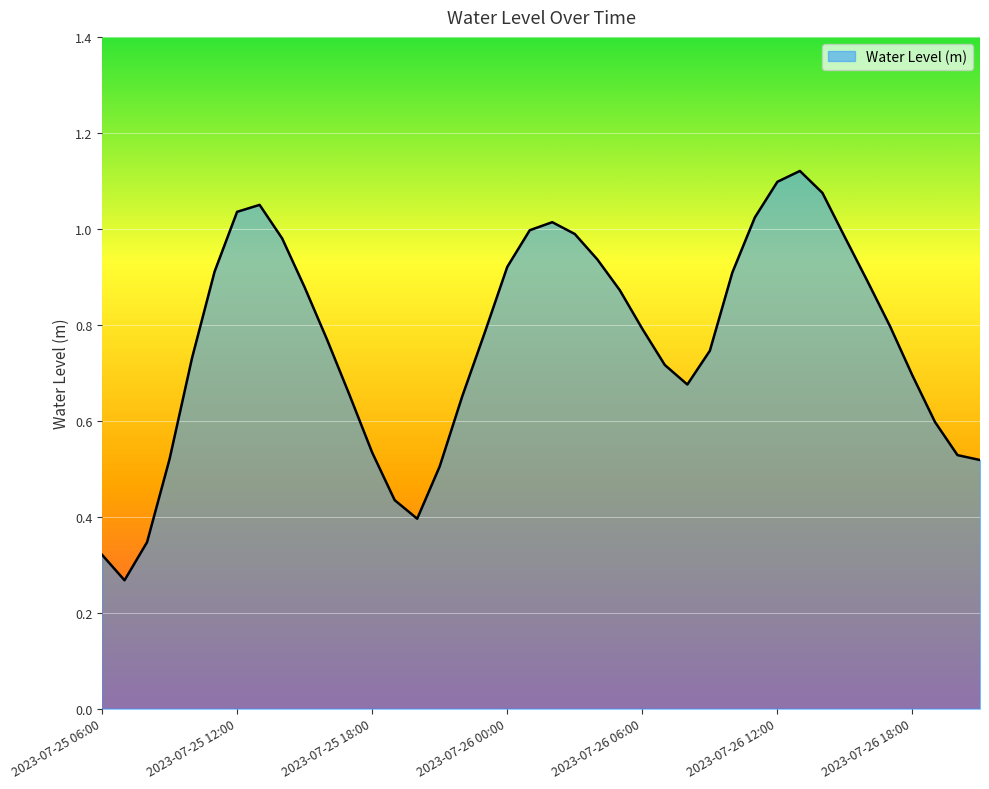

What is the difference between the maximum and minimum values?

0.9